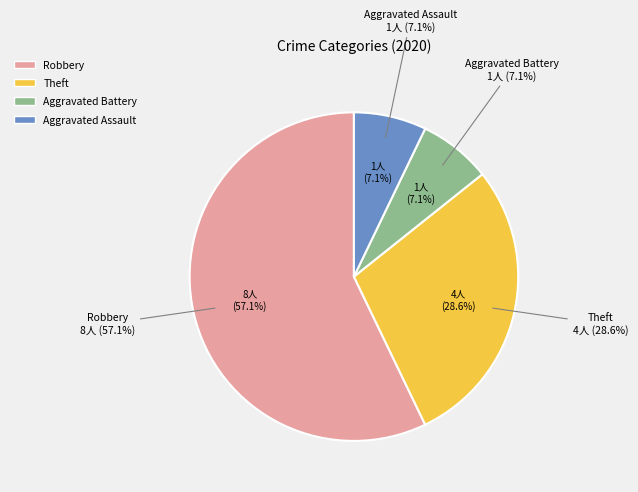

True or false: Aggravated Battery accounts for 22% of the total.

False